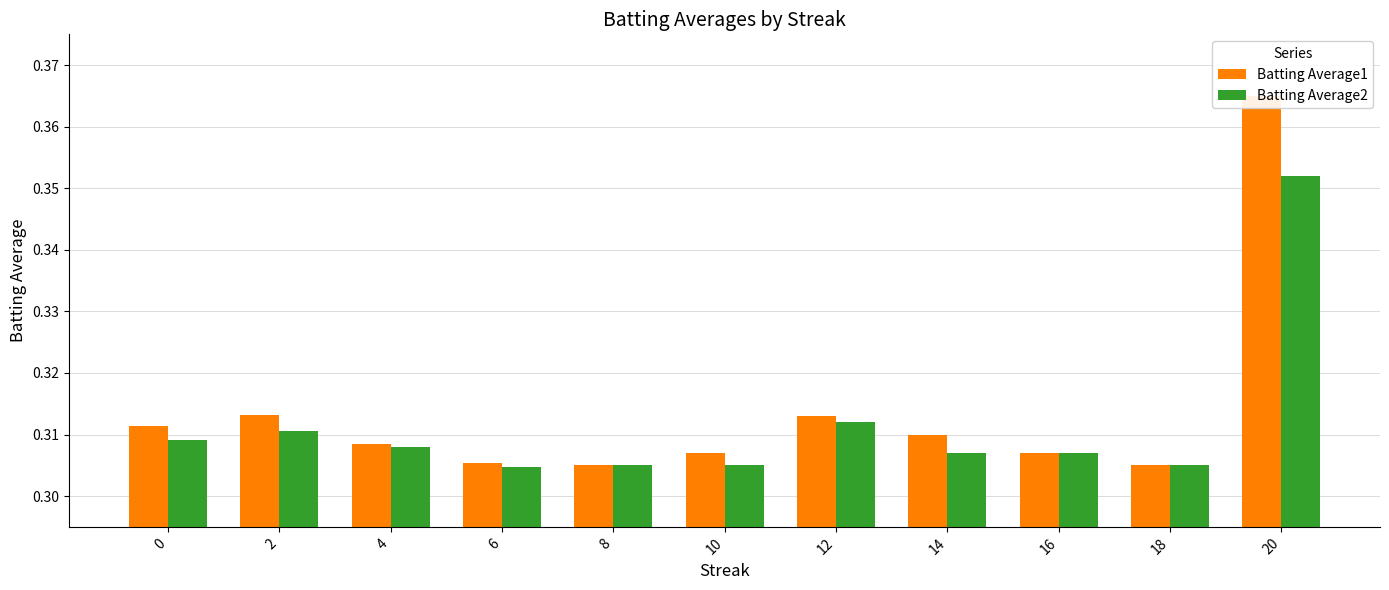

Which has a higher value, 8 or 20?

20